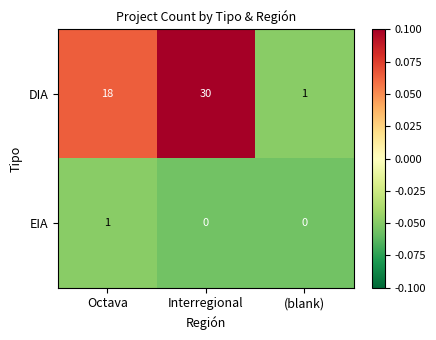

The value of DIA at (blank) is 1. True or false?

True